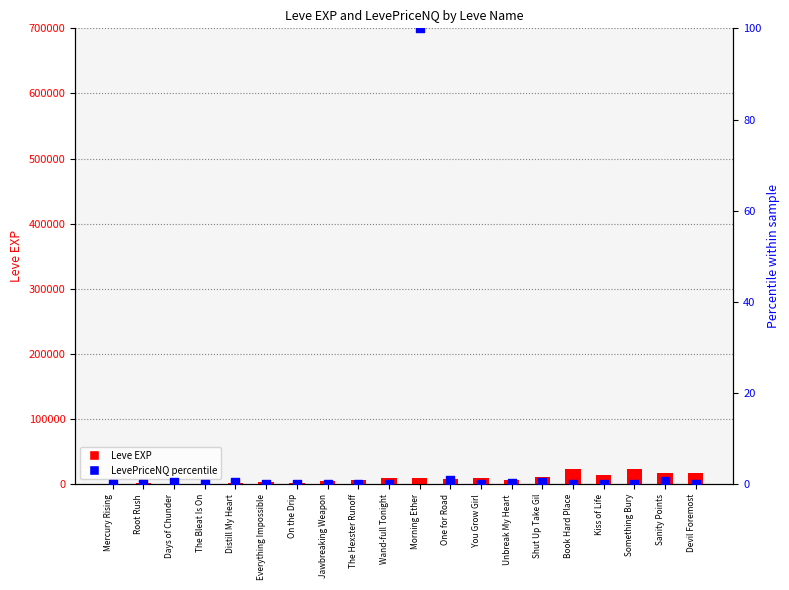

At how many categories does at least one series exceed 3108?

14